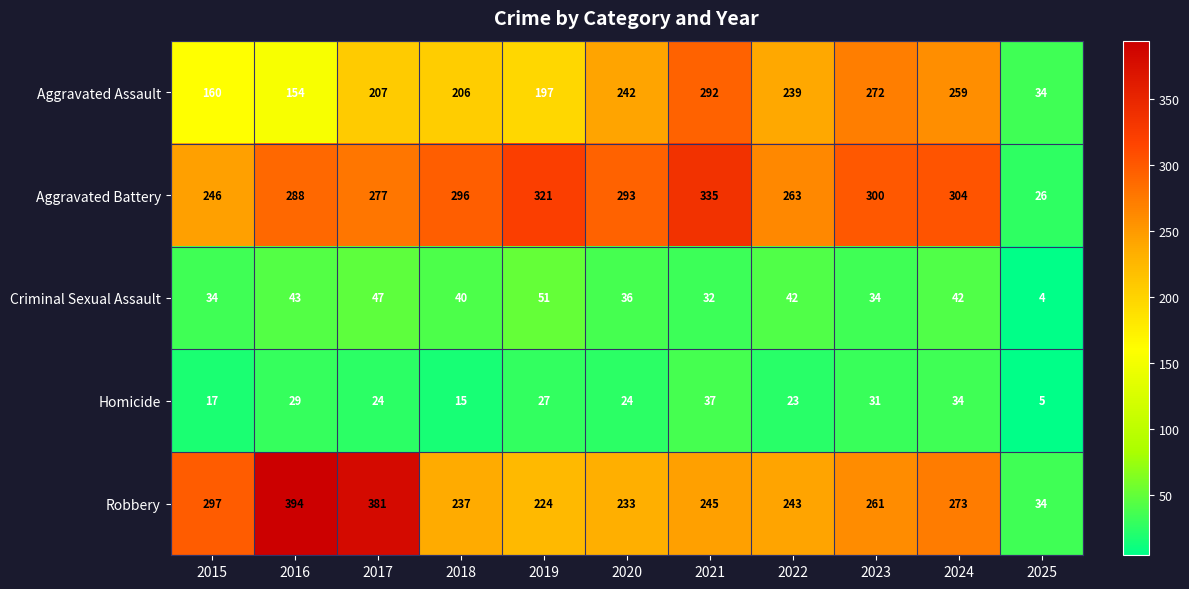

What is the sum of all Robbery values?

2822